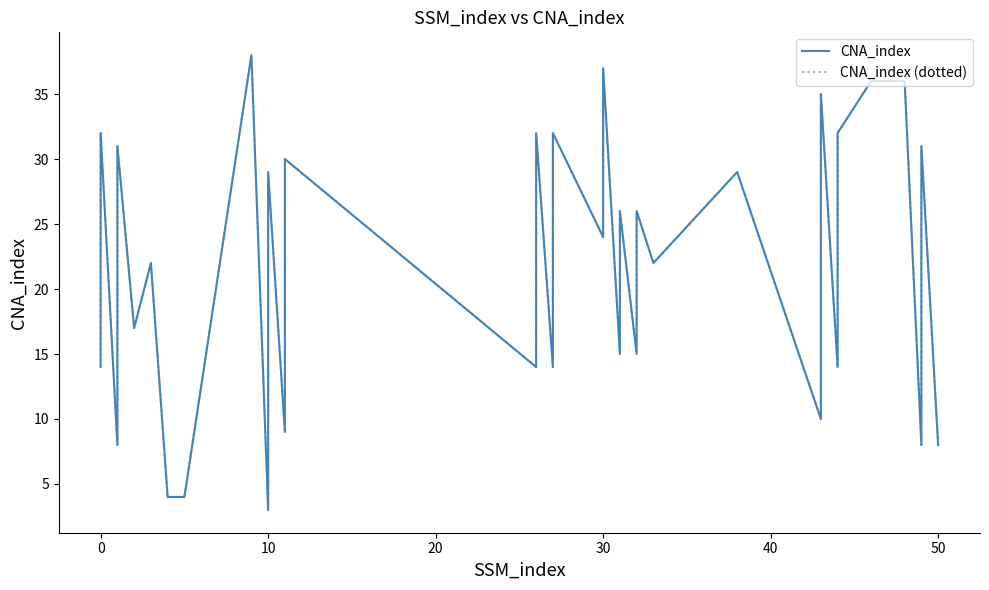

The value of CNA_index at 9 is 38. True or false?

True